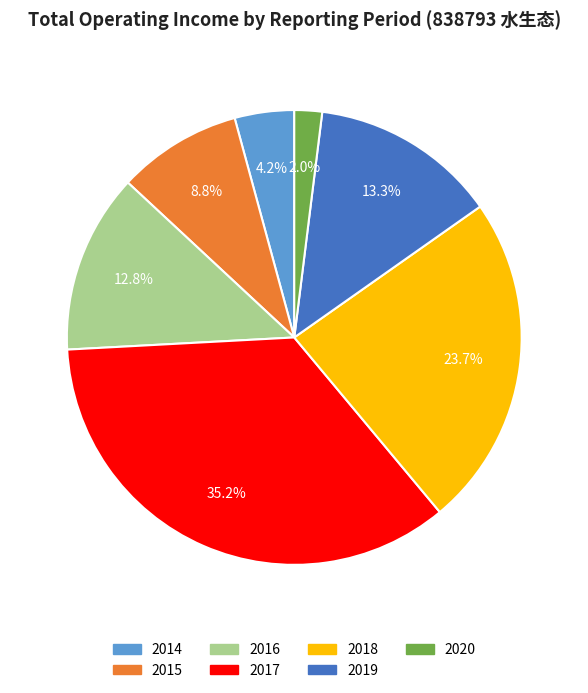

How many segments does this pie chart have?

7